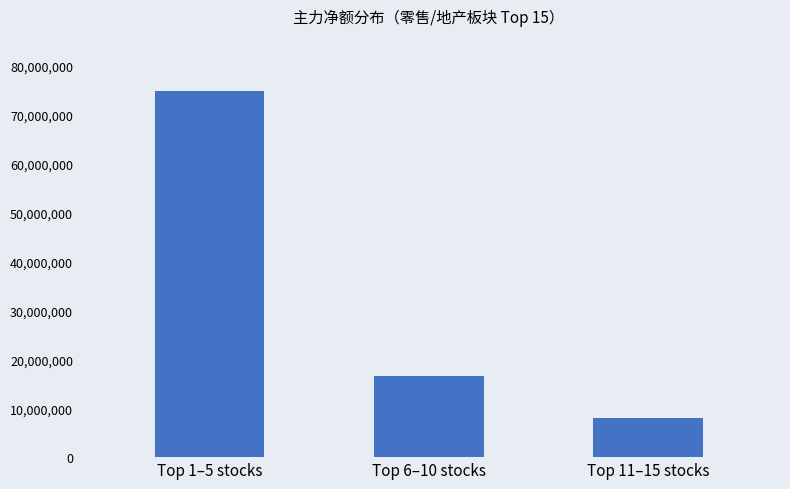

The chart shows a value of 16553462 at Top 6–10 stocks. True or false?

True